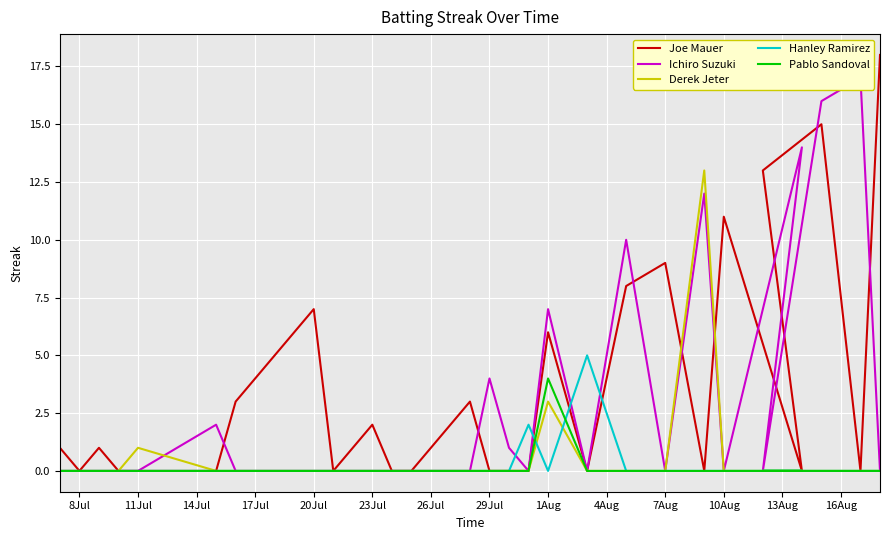

True or false: Derek Jeter and Pablo Sandoval intersect in this chart.

False